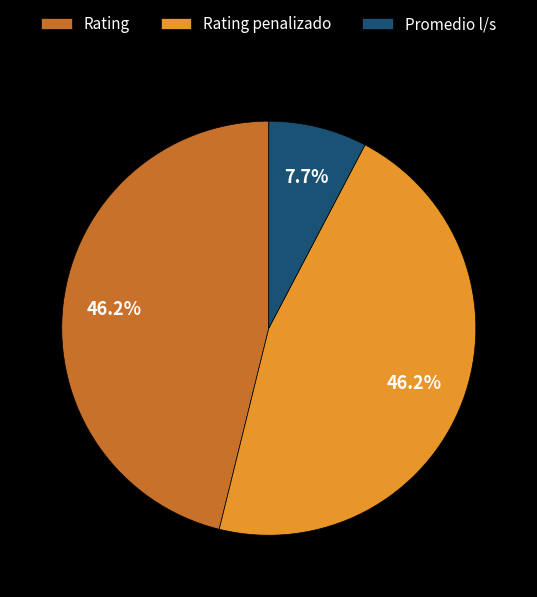

Does Rating account for over 50% of the chart?

No